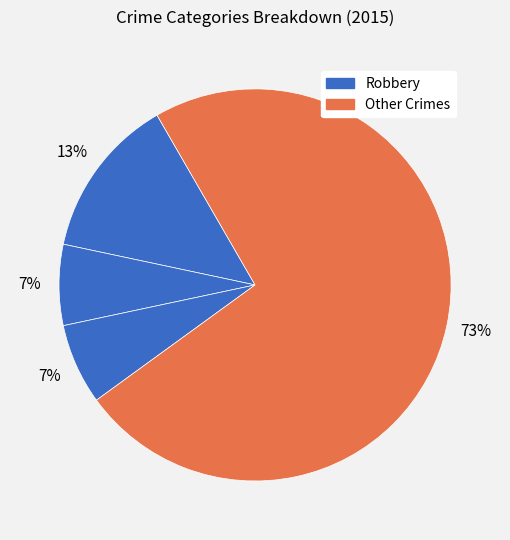

How many segments does this pie chart have?

4